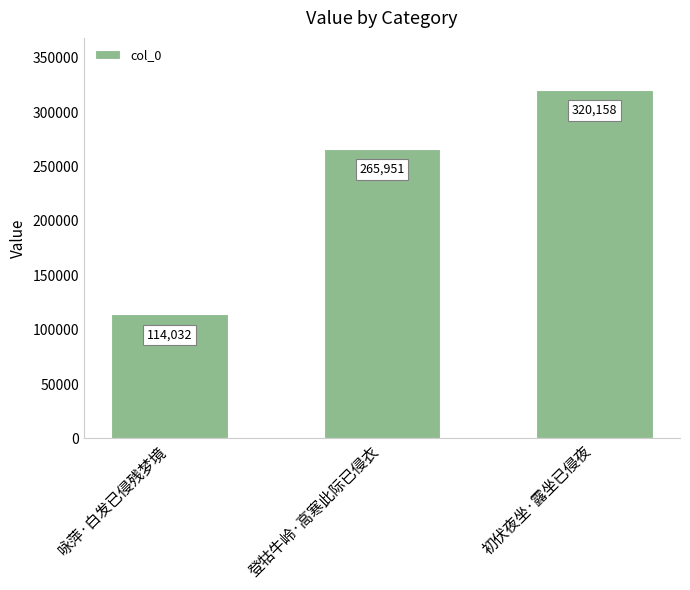

Count the values in the range 114032 to 320158.

3